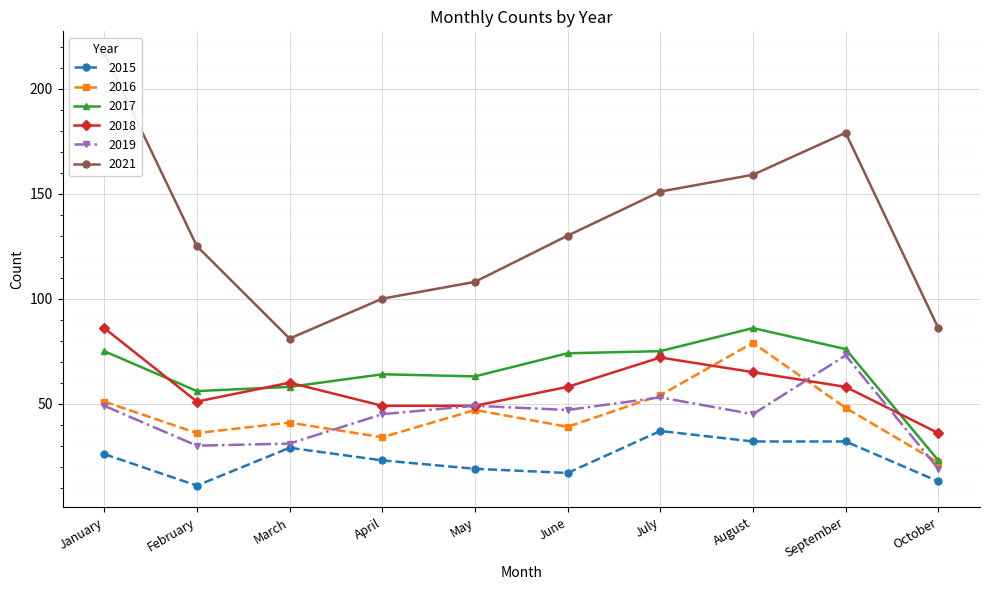

What is the value of the 2018 point at the 1st from the left?

86